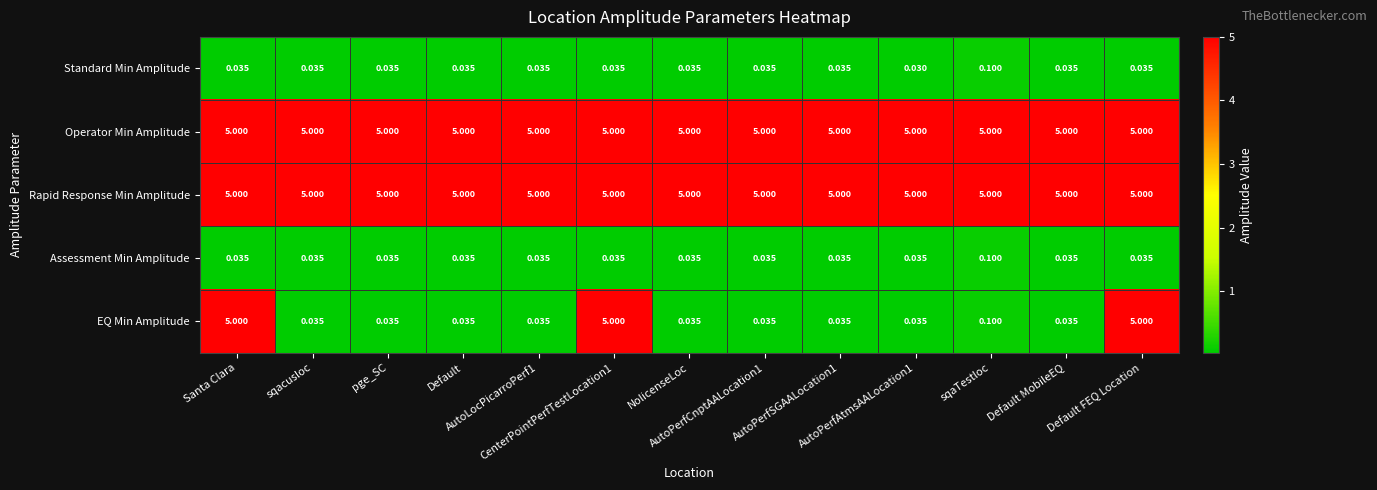

Which series has the widest spread of values?

EQ Min Amplitude